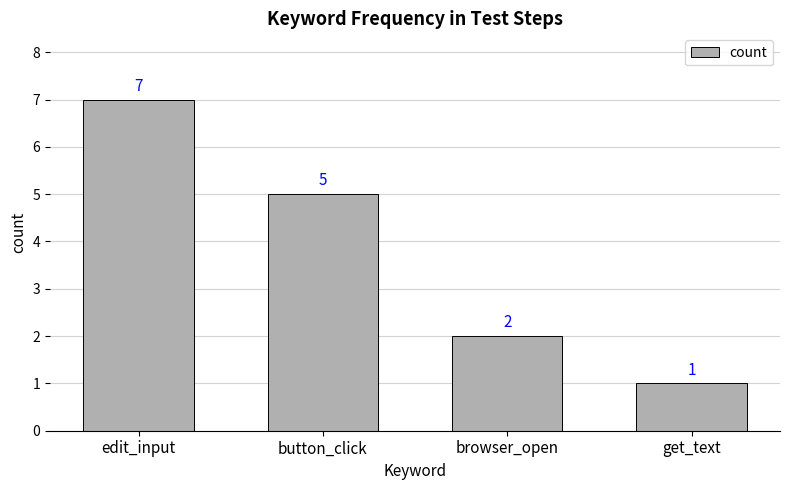

What is the value of the 3rd bar from the left?

2